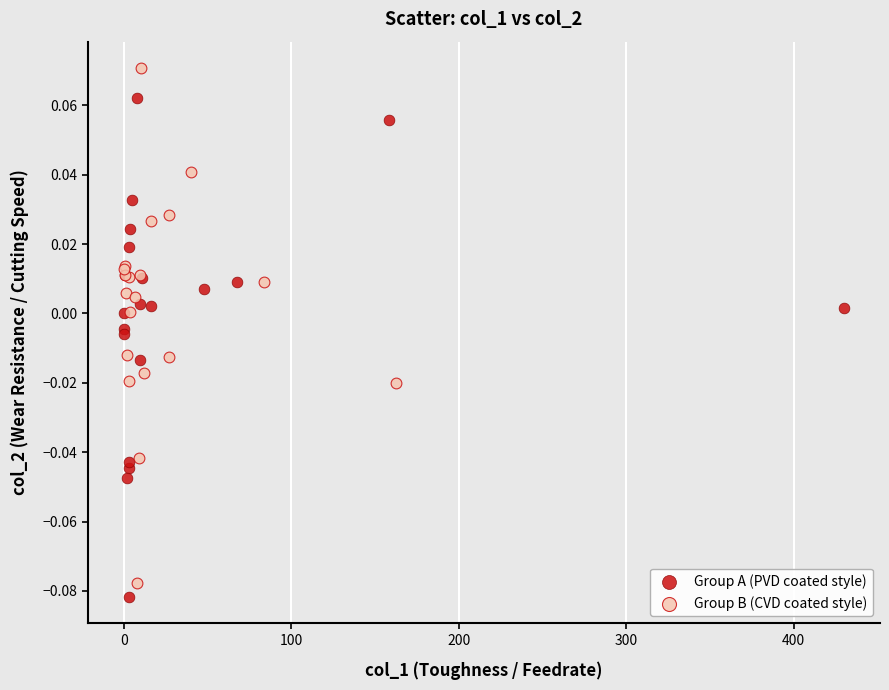

Which series reaches the minimum Y coordinate?

Group A (PVD coated style)